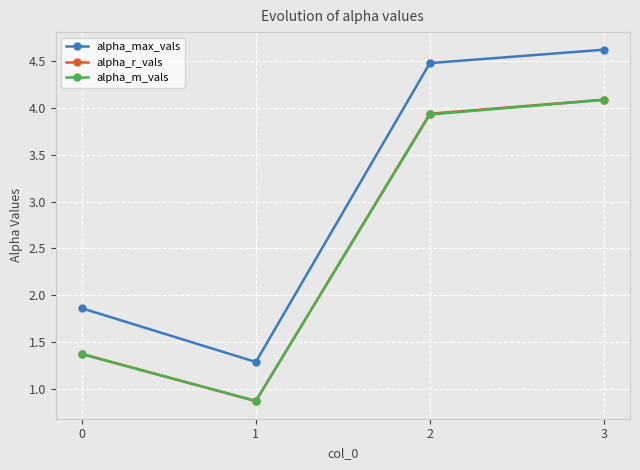

Reading left to right, extract all data points from this chart.

alpha_max_vals: 0=1.9	1=1.3	2=4.5	3=4.6
alpha_r_vals: 0=1.4	1=0.9	2=3.9	3=4.1
alpha_m_vals: 0=1.4	1=0.9	2=3.9	3=4.1